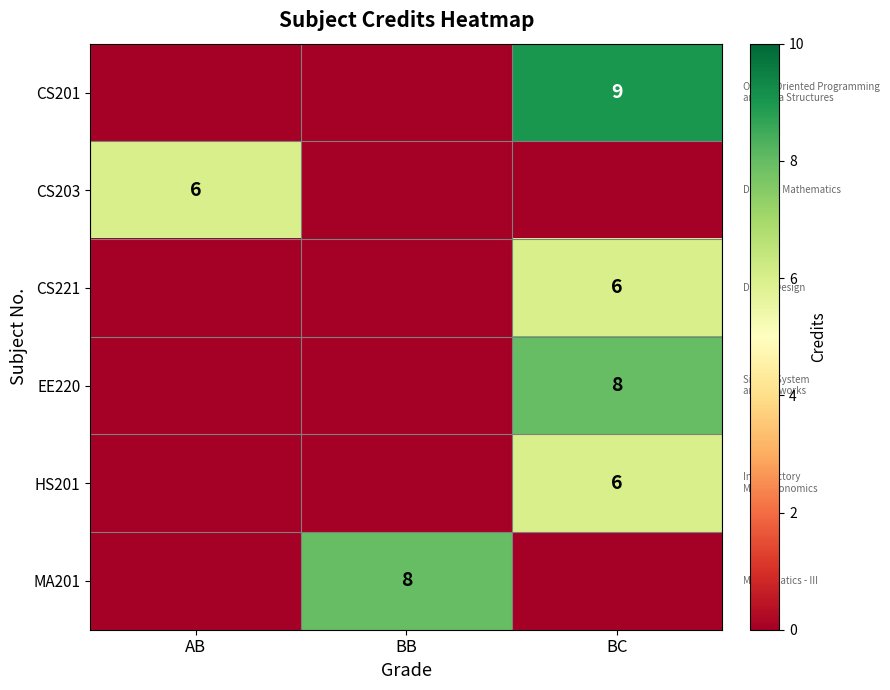

At which category is the sum across all series the highest?

BC